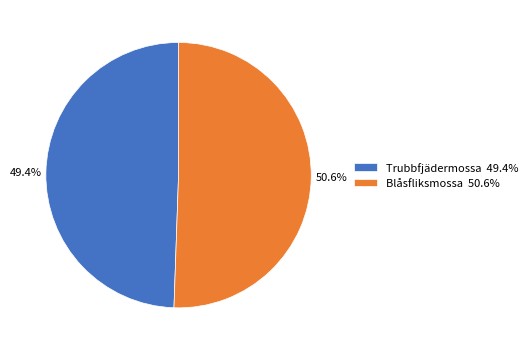

To the nearest percent, what is the difference between the largest and smallest slice percentages?

1%